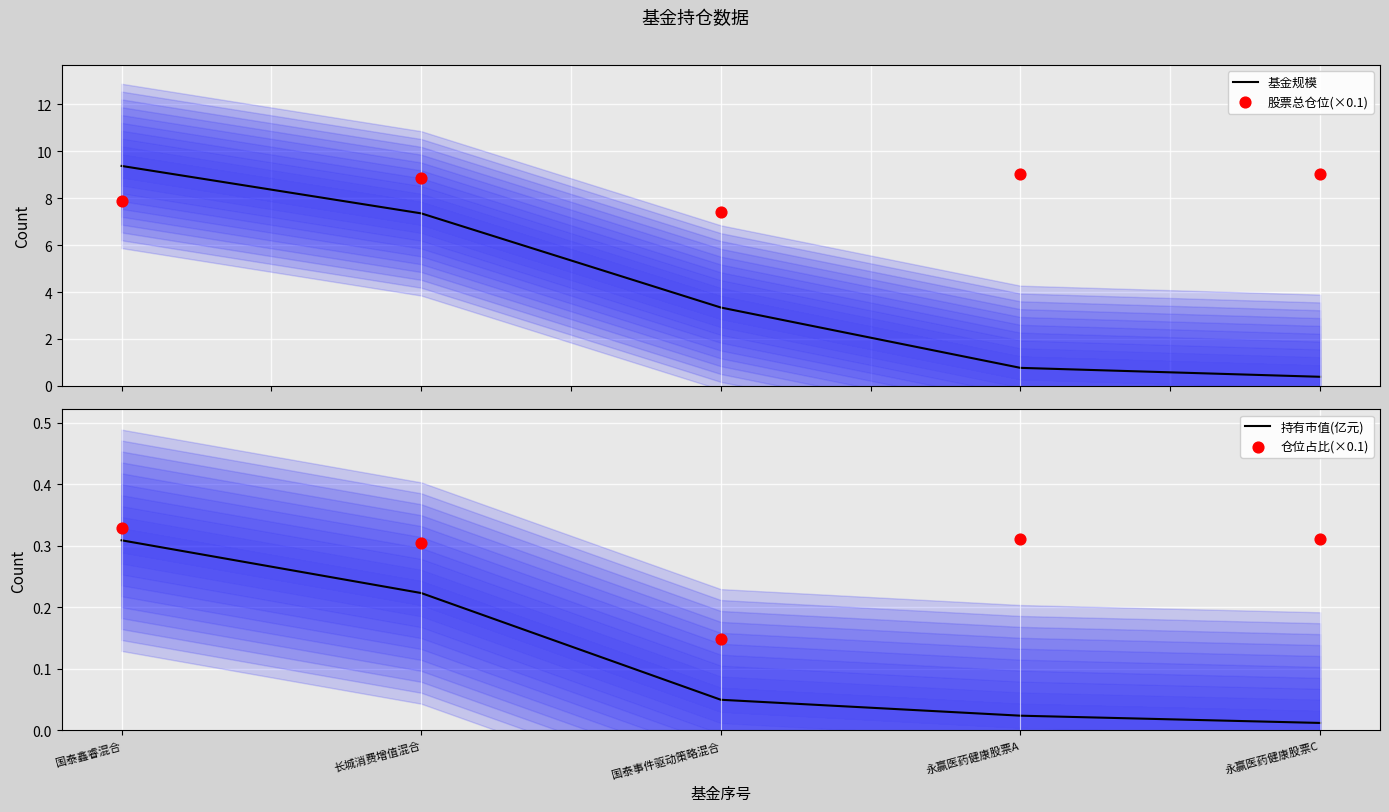

Which series contains the highest Y value?

基金规模